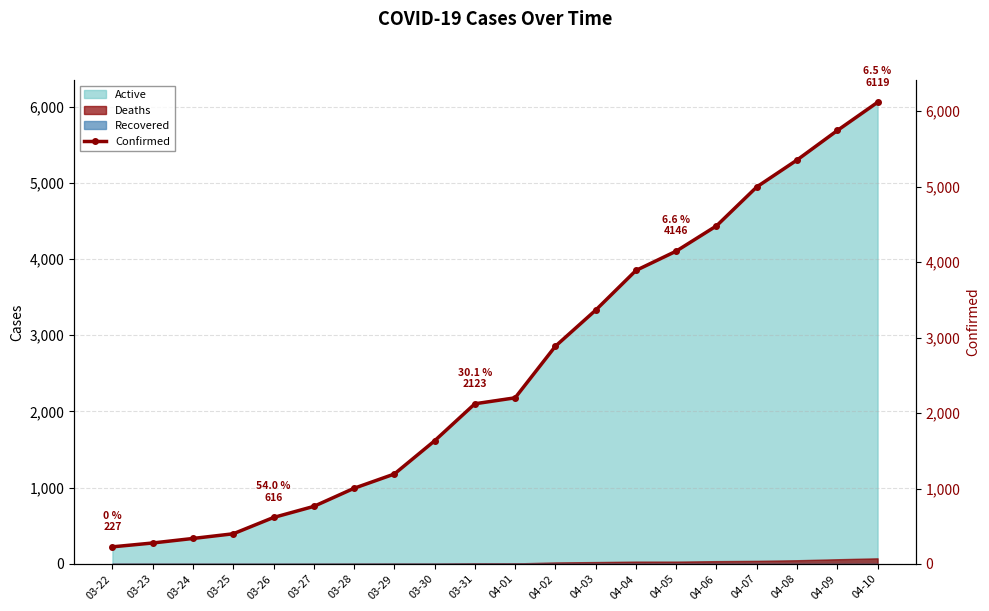

What is the sum of all values?

51756